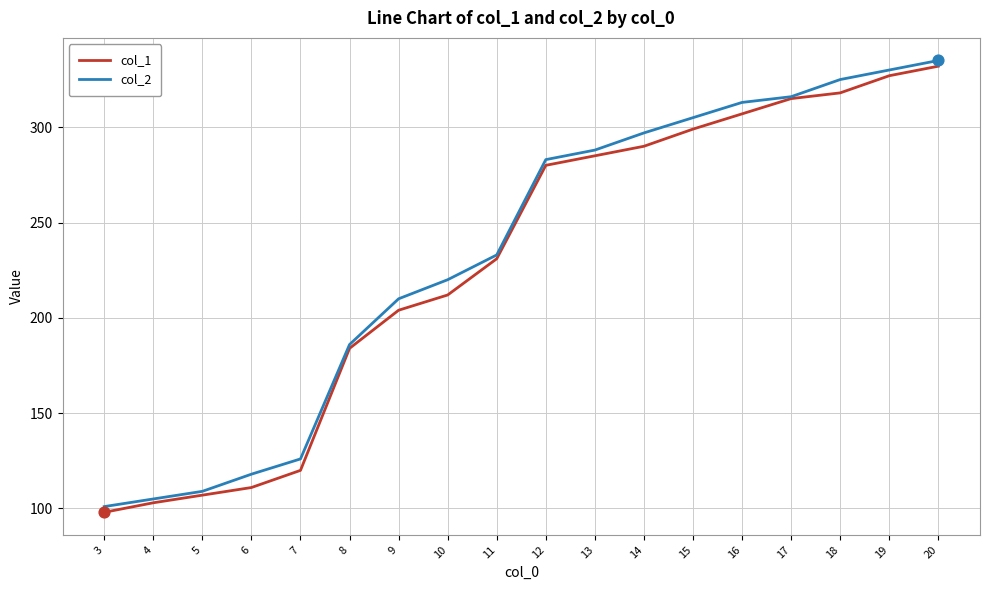

Which series has the largest total across all categories?

col_2